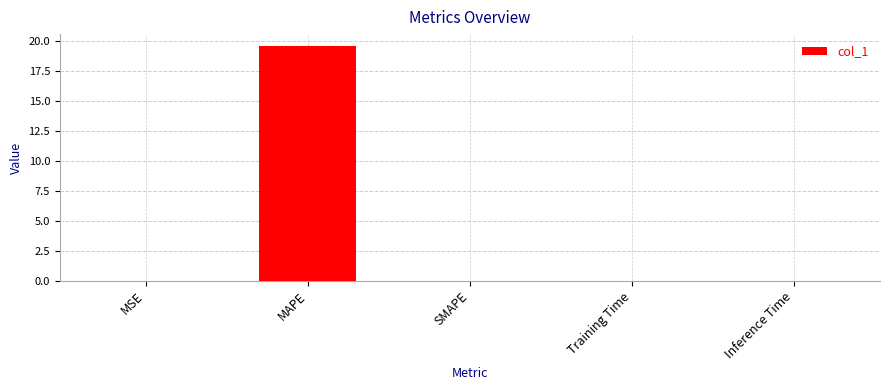

What is the maximum value shown in the chart?

19.6